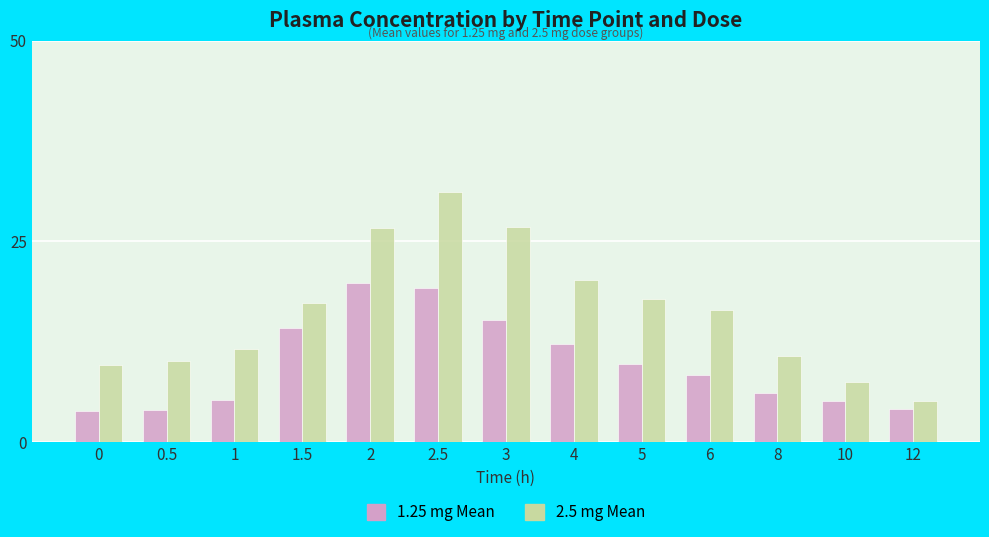

List the series in order of their peak value, lowest first.

1.25 mg Mean, 2.5 mg Mean